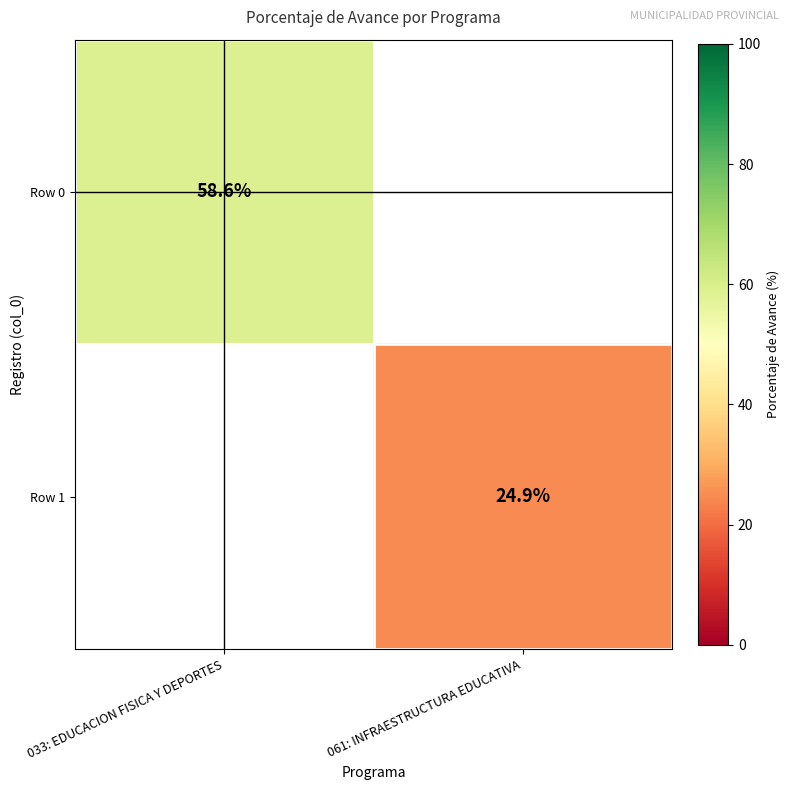

Is it true that Row 0 equals 58.6 at 033: EDUCACION FISICA Y DEPORTES?

True